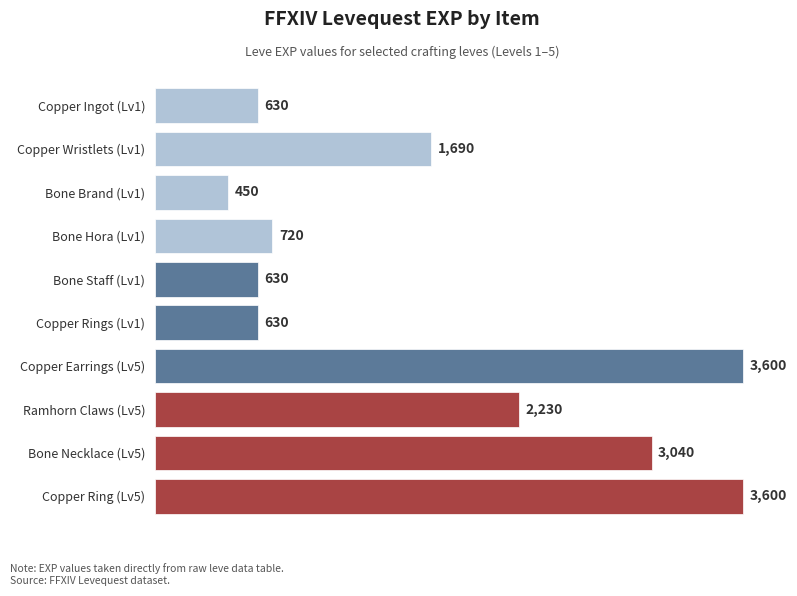

What position from the bottom is Bone Necklace (Lv5)?

2